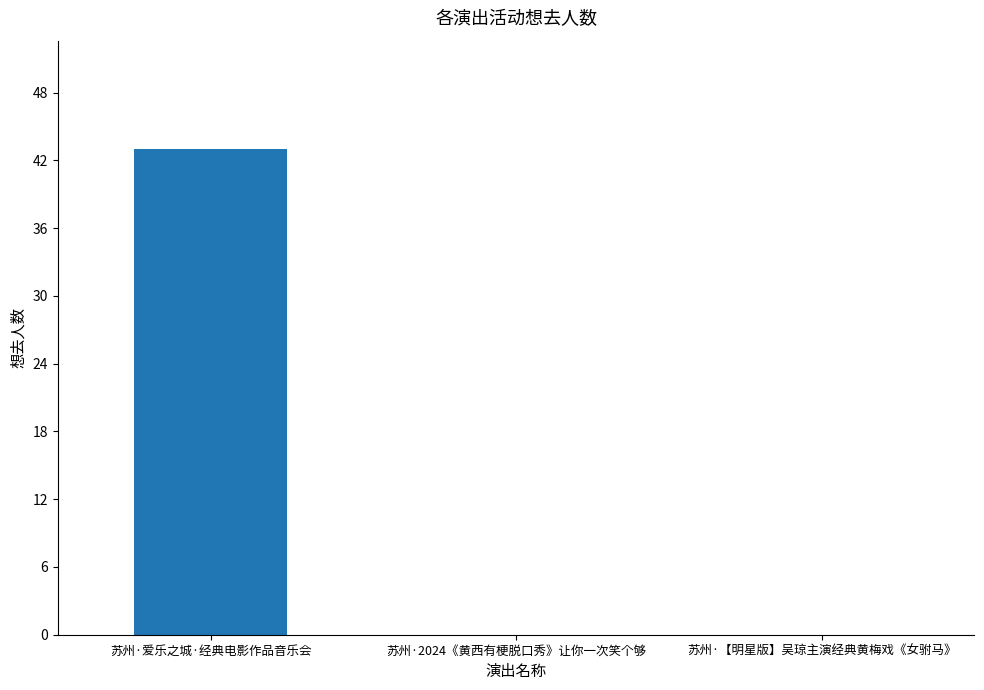

What is the sum of all values?

43